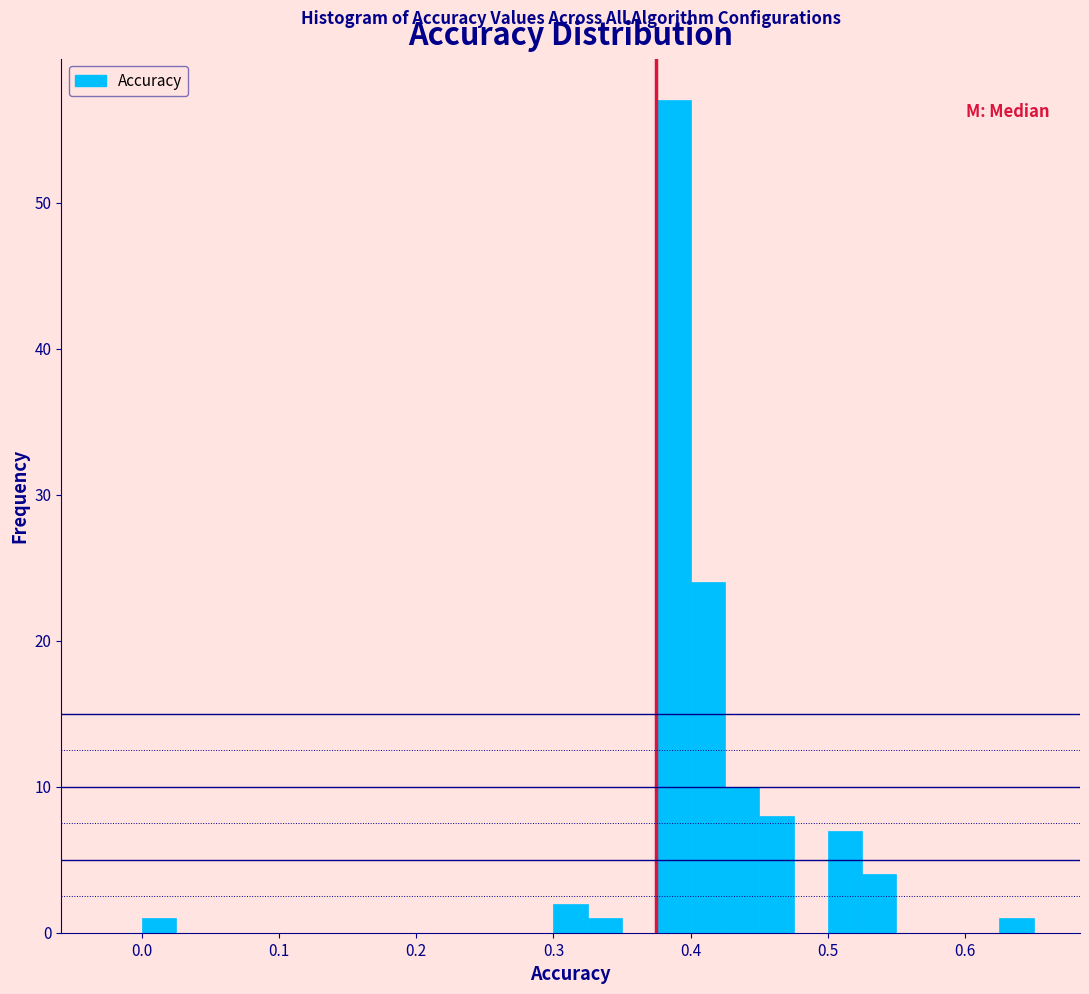

Read against the x-axis, roughly where is the centre of the tallest bar?

0.39